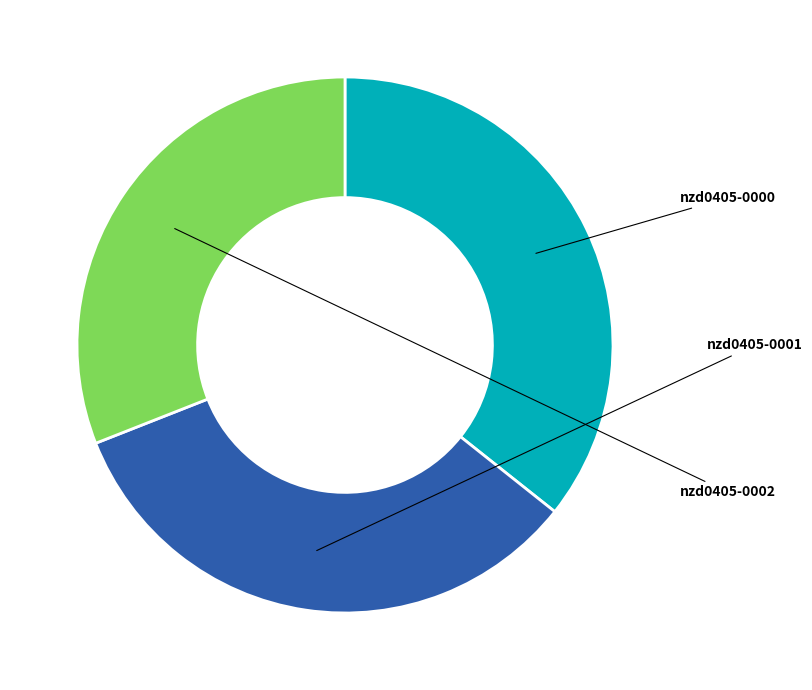

To the nearest percent, what portion does nzd0405-0001 represent?

33%